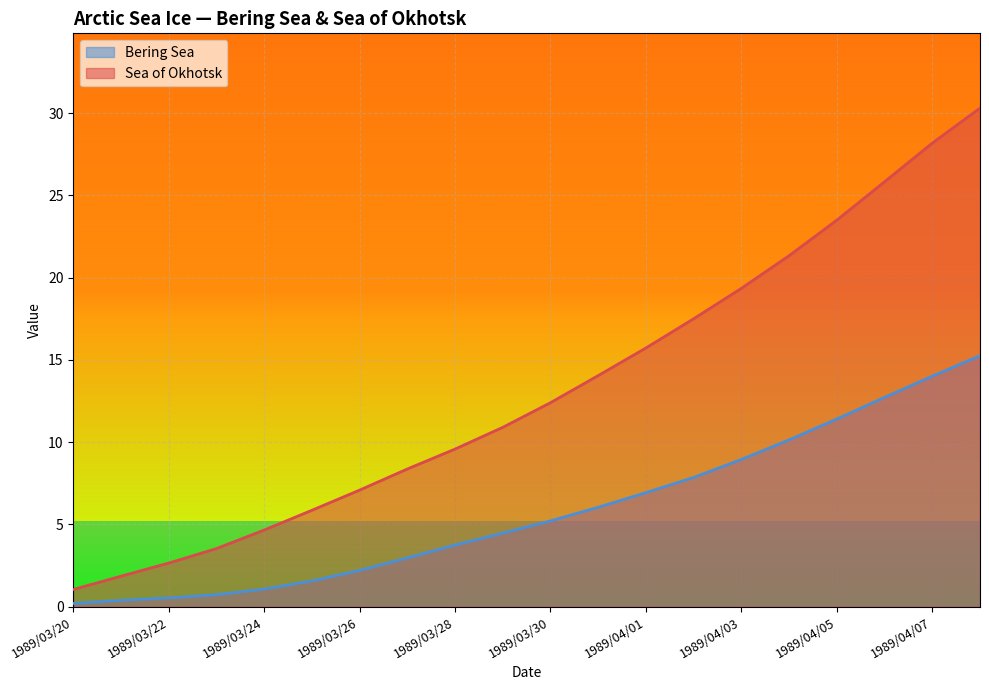

True or false: Bering Sea has more than 0 points higher than both neighbors.

False